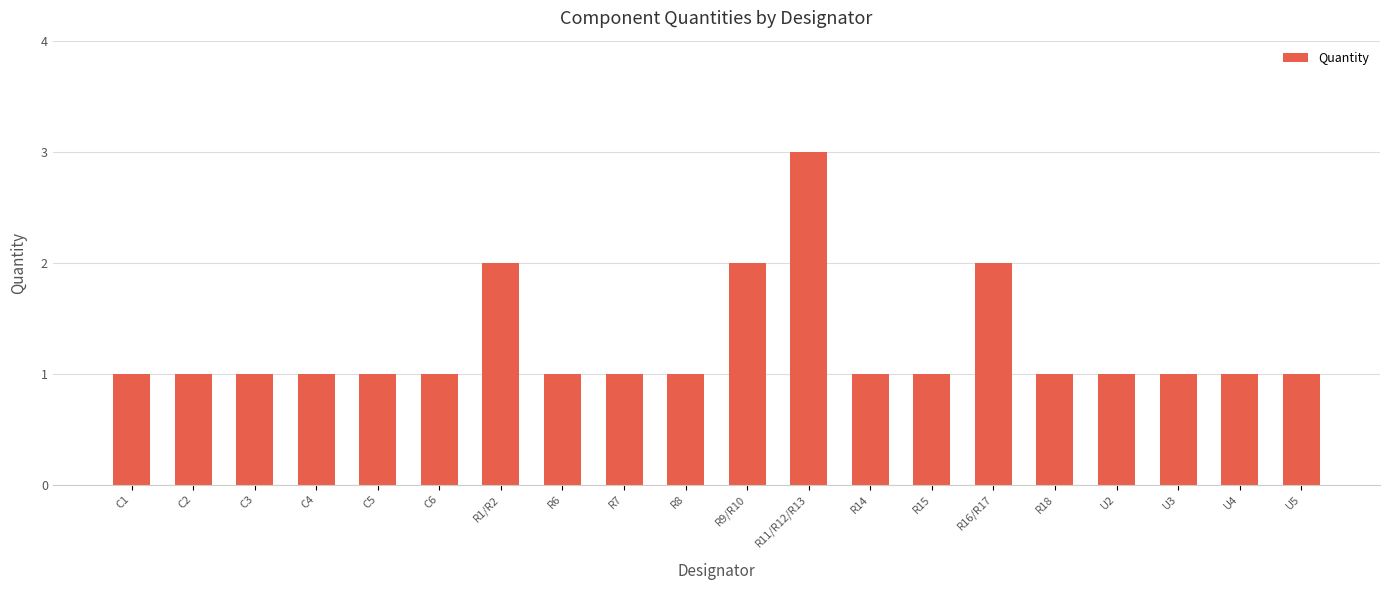

Approximately how many times larger is the value at R6 compared to U3?

1.0